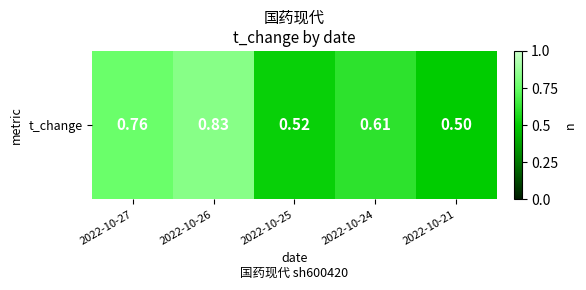

Which label corresponds to the largest value in the chart?

2022-10-26